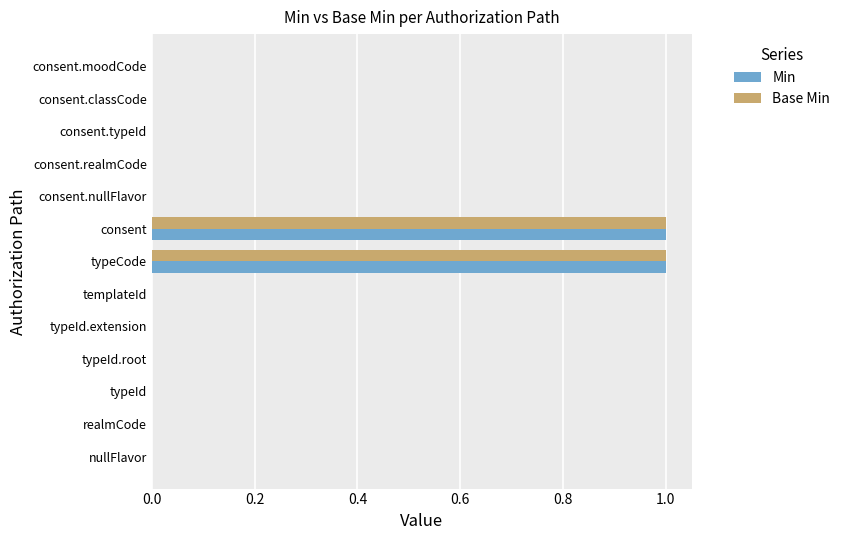

True or false: Base Min has a value of -1 at consent.realmCode.

False